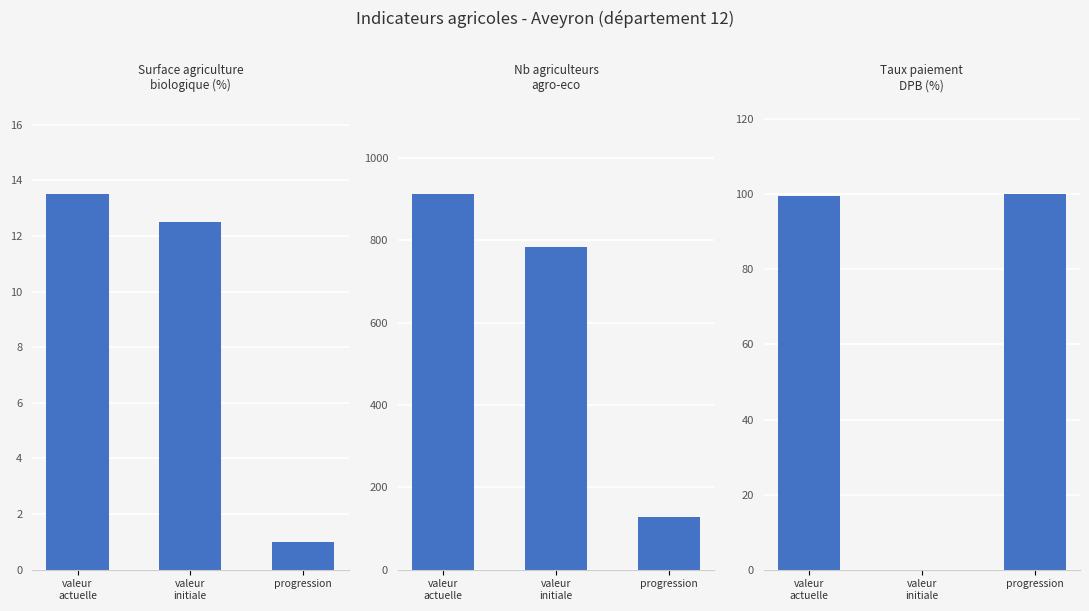

At which label is Taux paiement
DPB (%) closest to 50?

valeur
actuelle